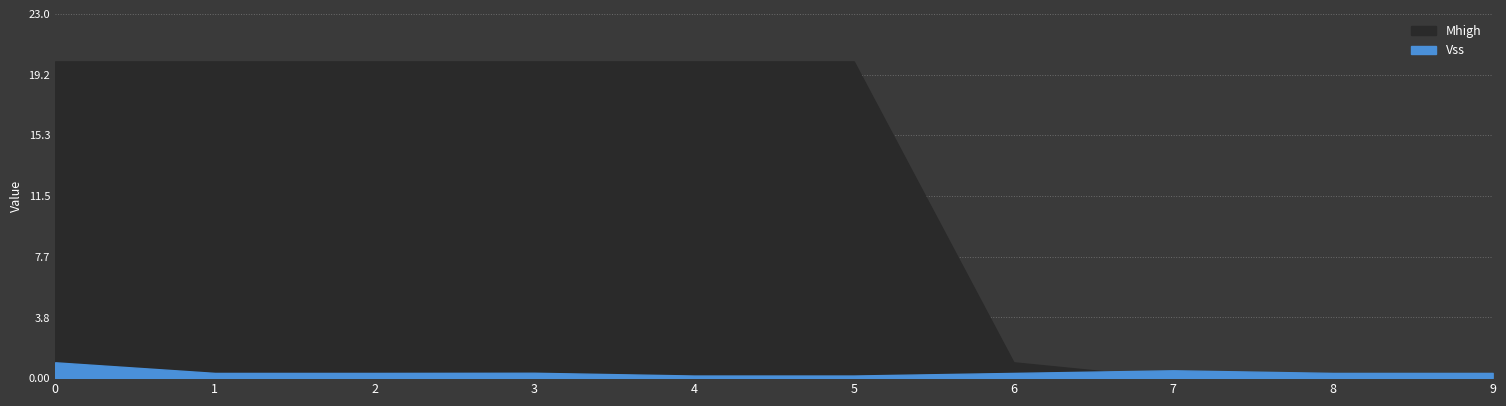

Rank the series by their maximum value, from lowest to highest.

Vss, Mhigh